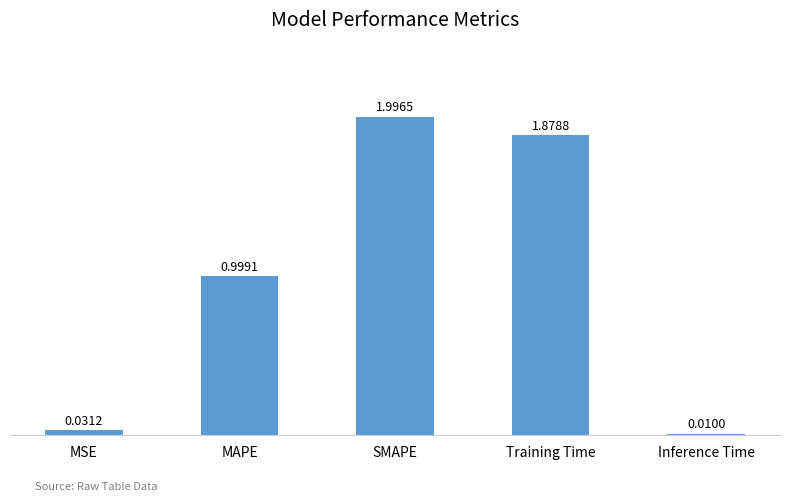

The value at SMAPE is 2.0. True or false?

True